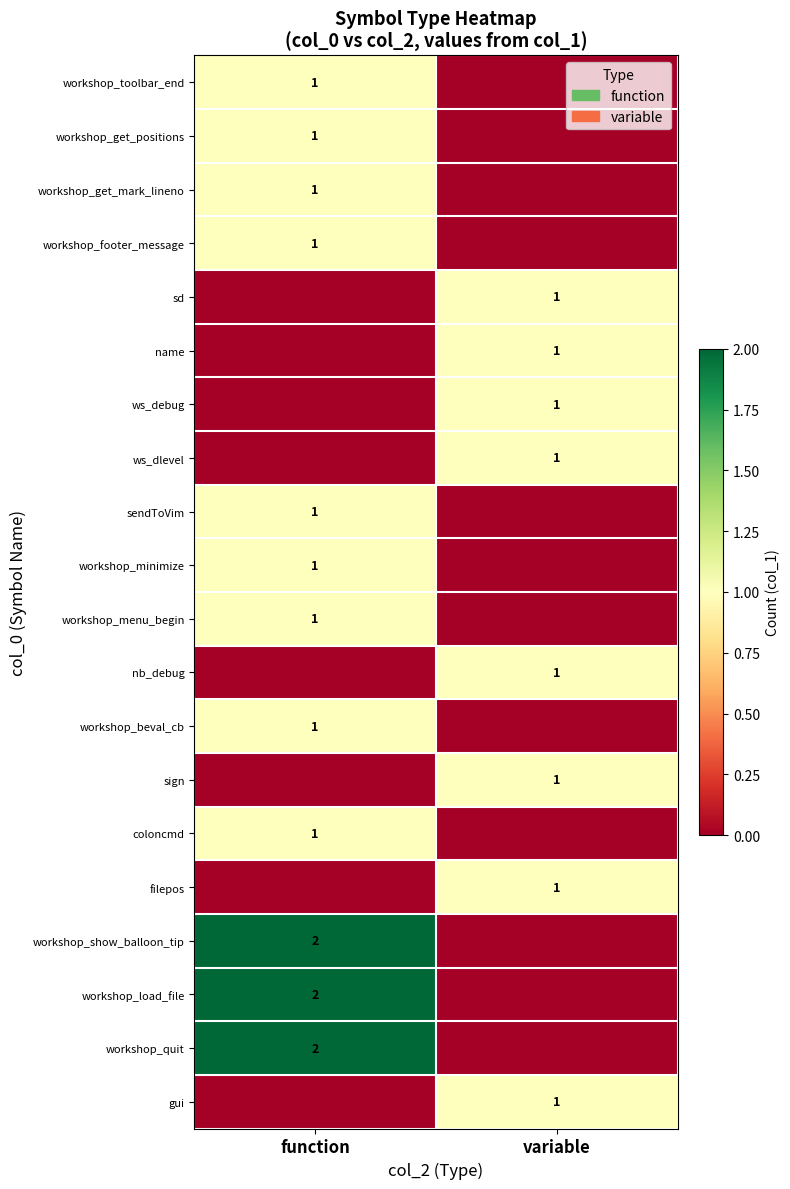

True or false: name has a value of 1 at variable.

True